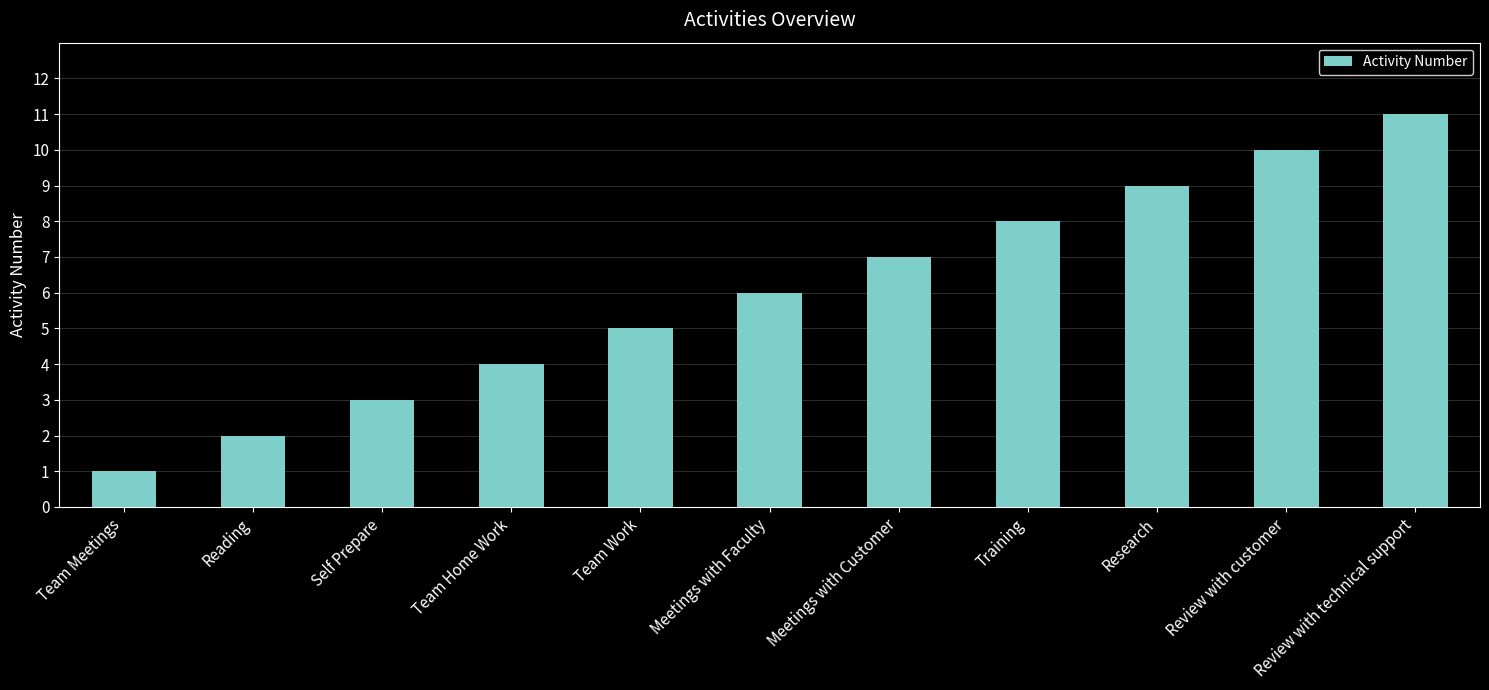

Rank the categories by value from highest to lowest.

Review with technical support, Review with customer, Research, Training, Meetings with Customer, Meetings with Faculty, Team Work, Team Home Work, Self Prepare, Reading, Team Meetings